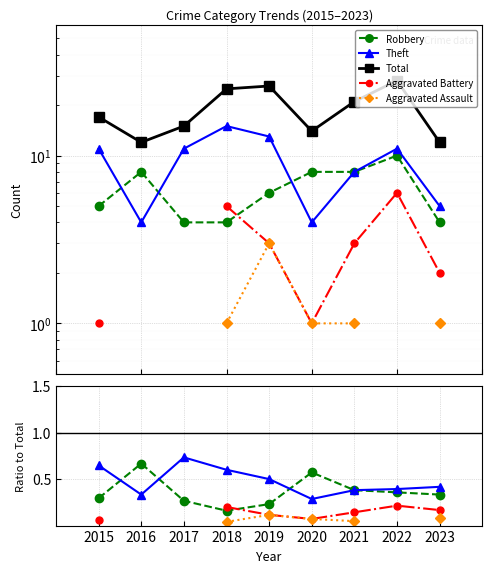

After their last crossing, which series has the higher values: Theft or Robbery?

Robbery